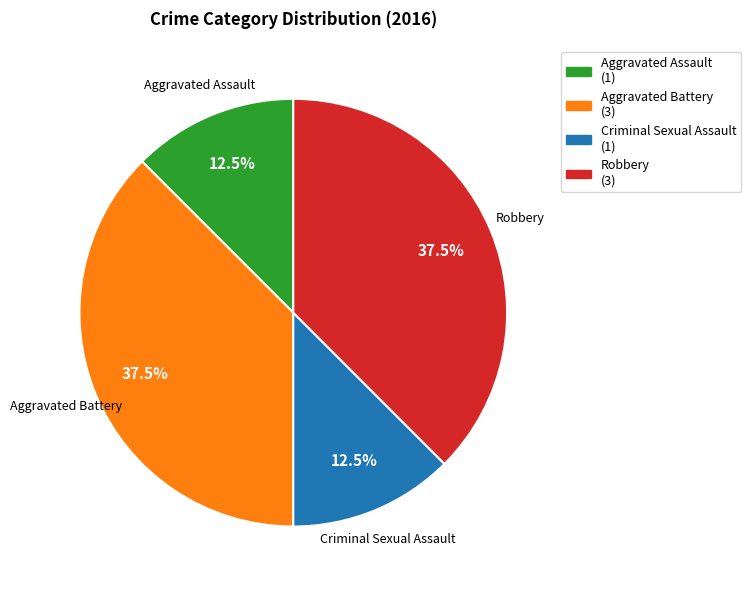

Approximately how many times larger is the value at Robbery compared to Criminal Sexual Assault?

3.0